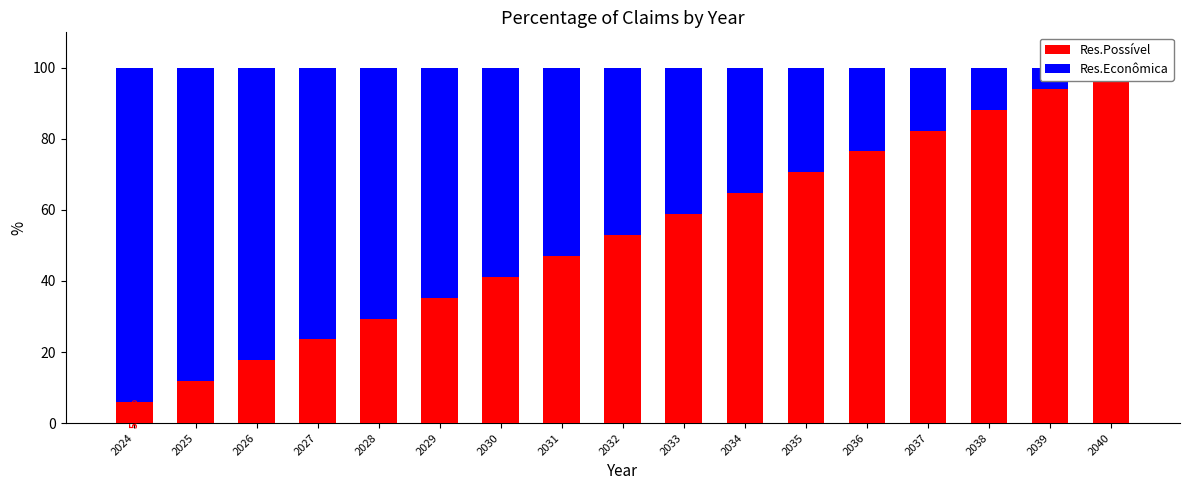

How many data points in Res.Econômica are less than 47?

8